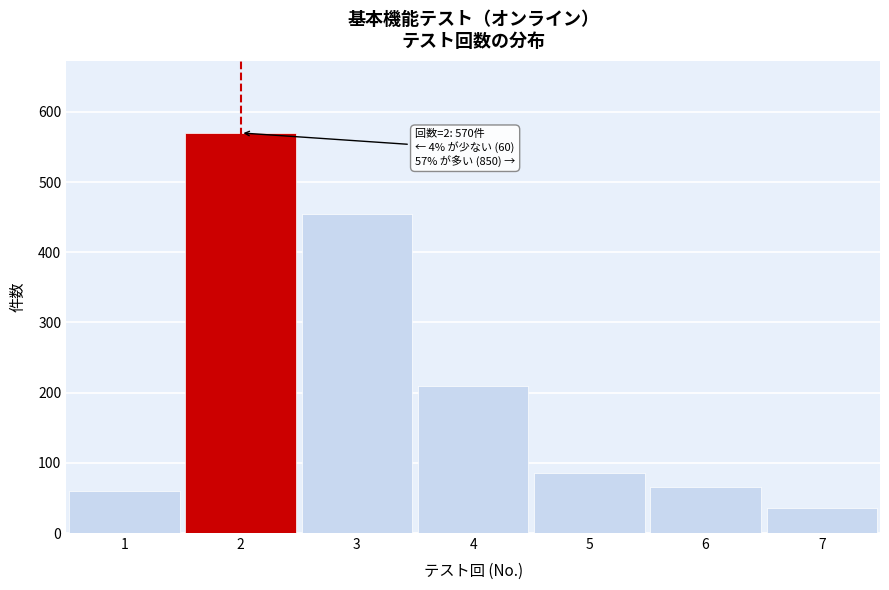

Reading left to right, extract all data points from this chart.

1=60	2=570	3=455	4=210	5=85	6=65	7=35